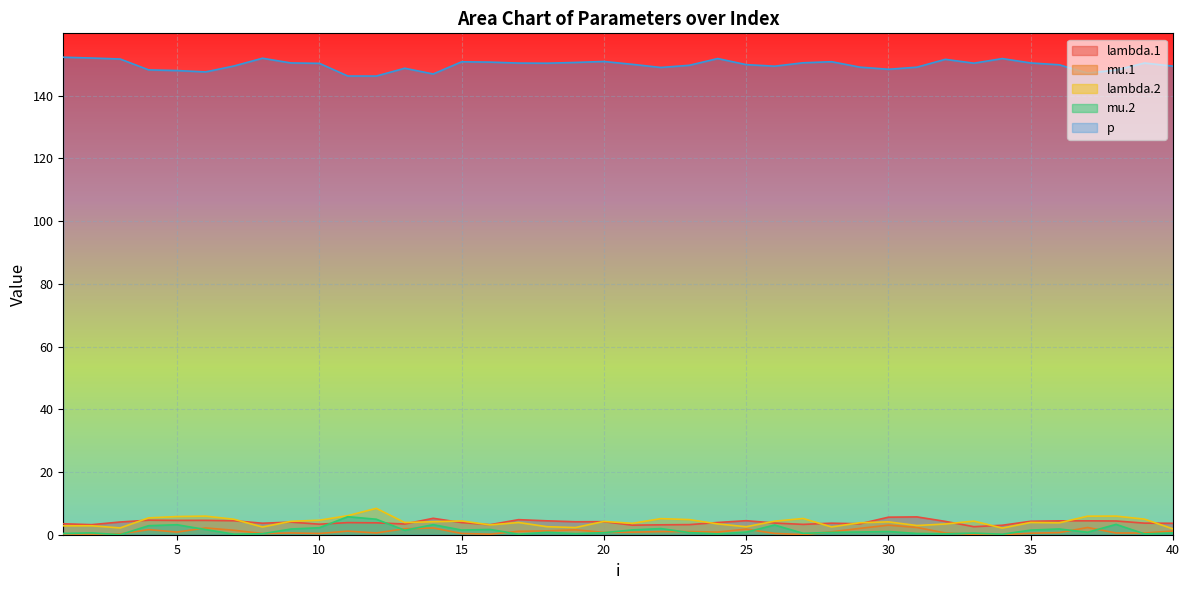

True or false: mu.1 and p cross at least once.

False